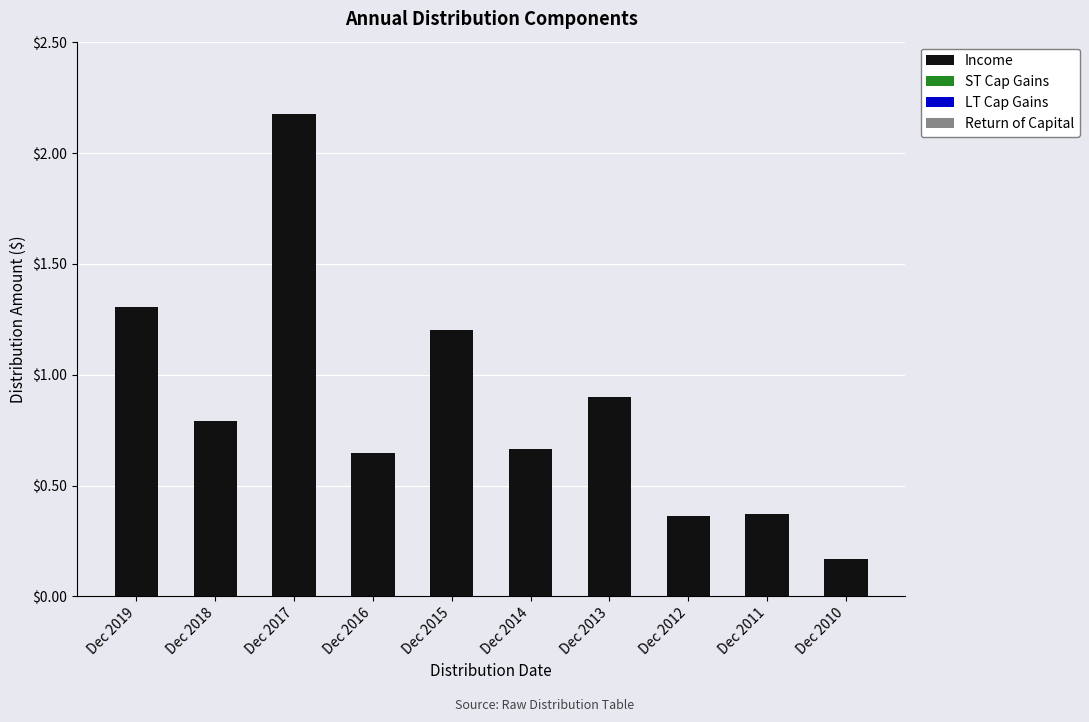

What is the change in value from Dec 2019 to Dec 2017?

+0.9